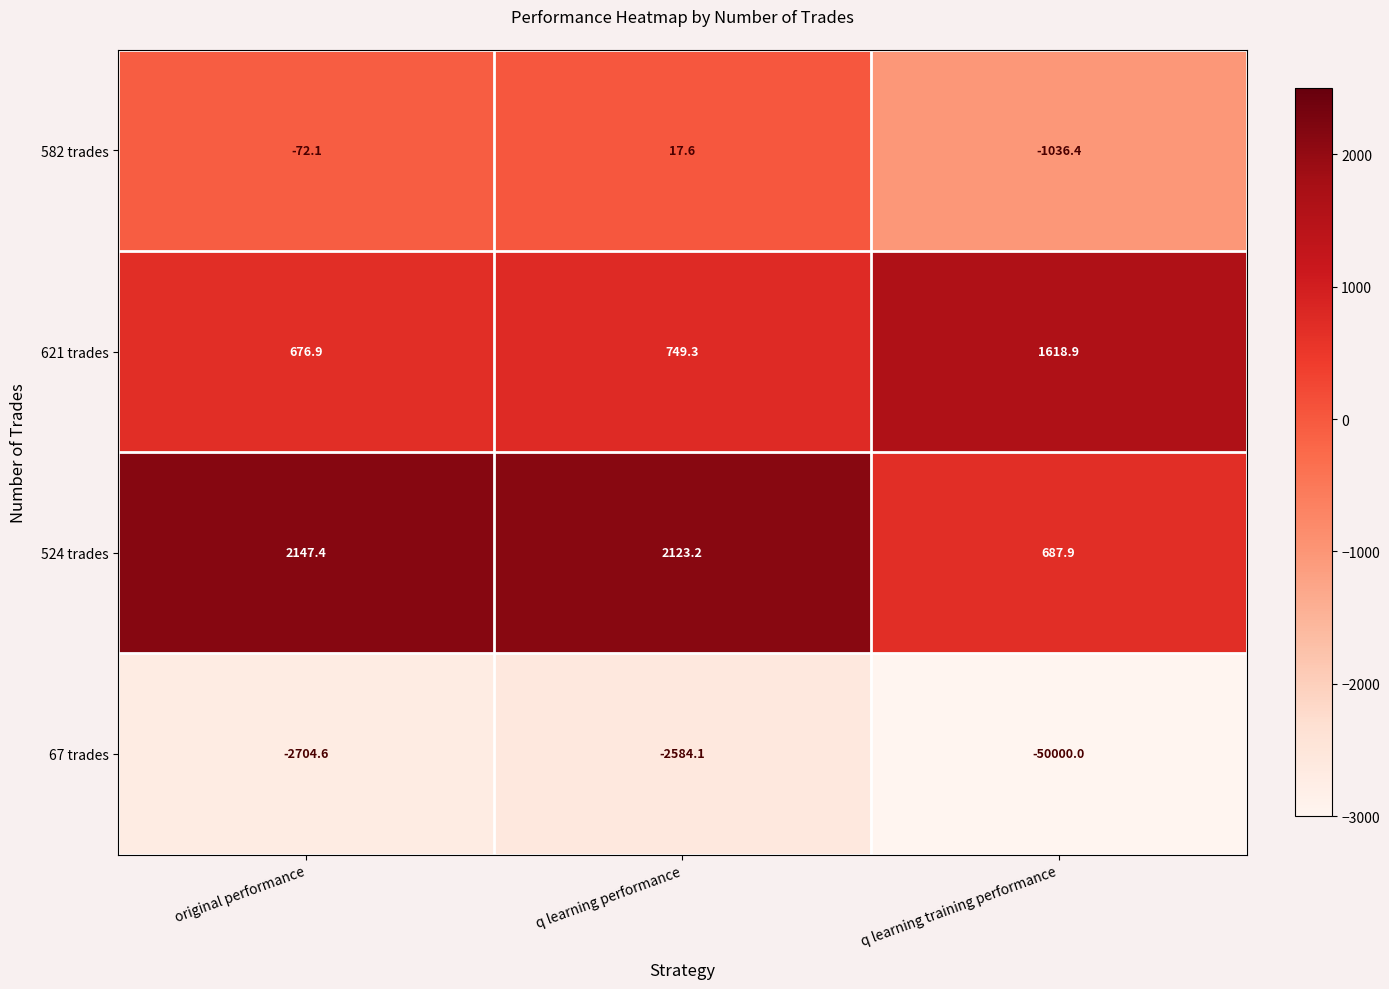

Reading right to left, list all the values displayed in this chart.

582 trades: q learning training performance=-1036.4	q learning performance=17.6	original performance=-72.1
621 trades: q learning training performance=1618.9	q learning performance=749.3	original performance=676.9
524 trades: q learning training performance=687.9	q learning performance=2123.2	original performance=2147.4
67 trades: q learning training performance=-50000.0	q learning performance=-2584.1	original performance=-2704.6